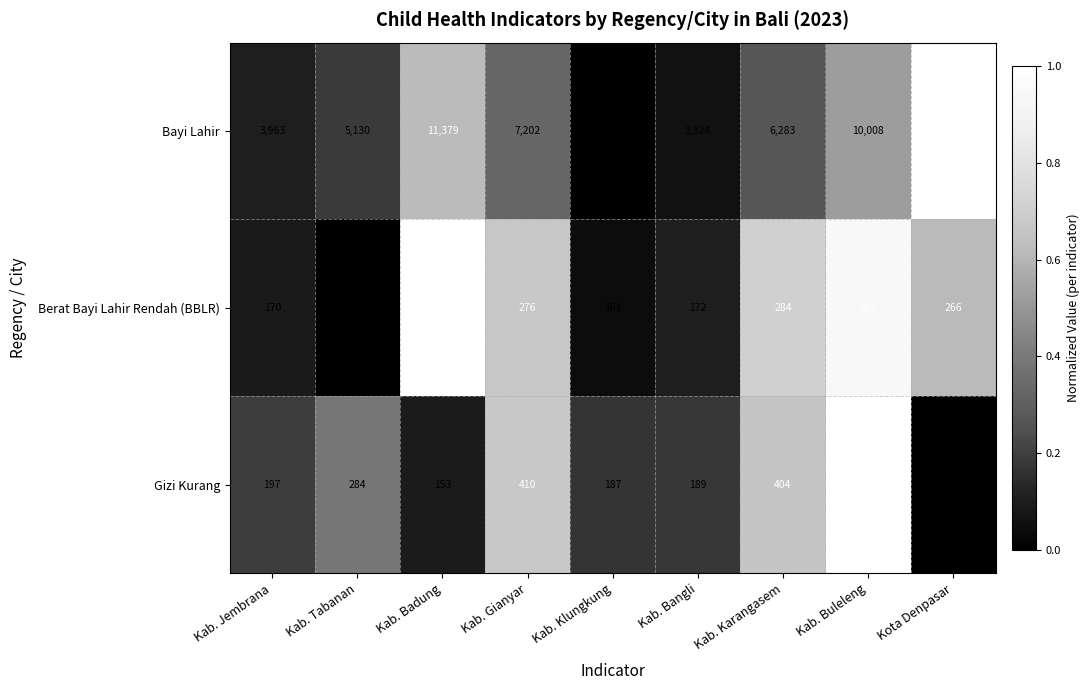

Which series has the widest spread of values?

Bayi Lahir